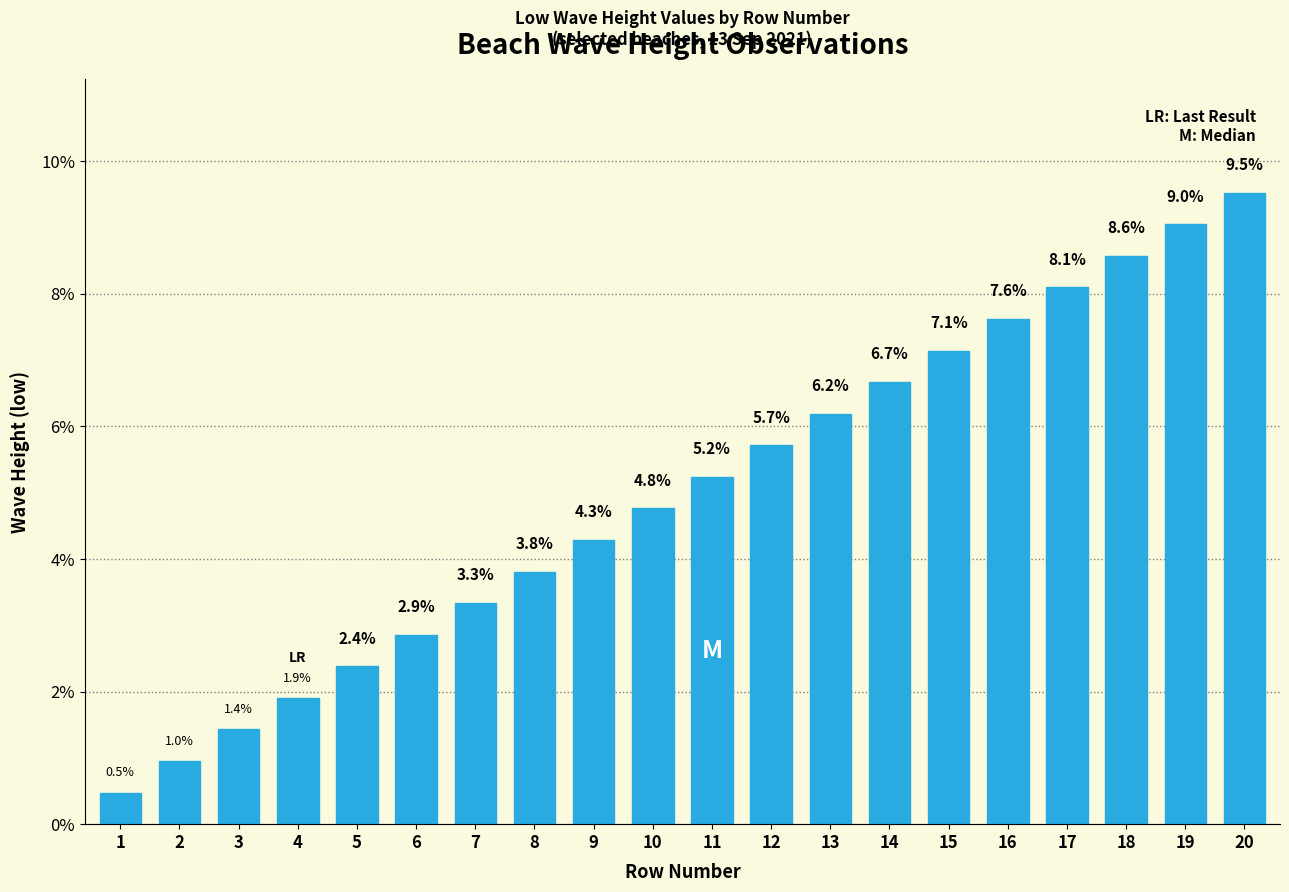

What is the value of the 10th bar from the left?

4.8